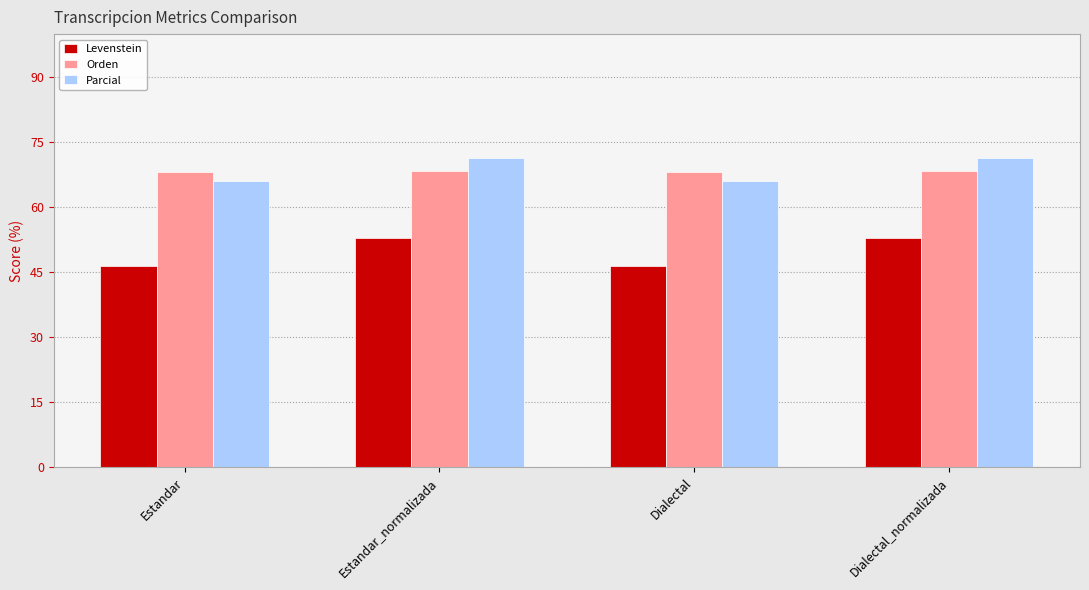

What is the total value across all series at Estandar_normalizada?

193.0